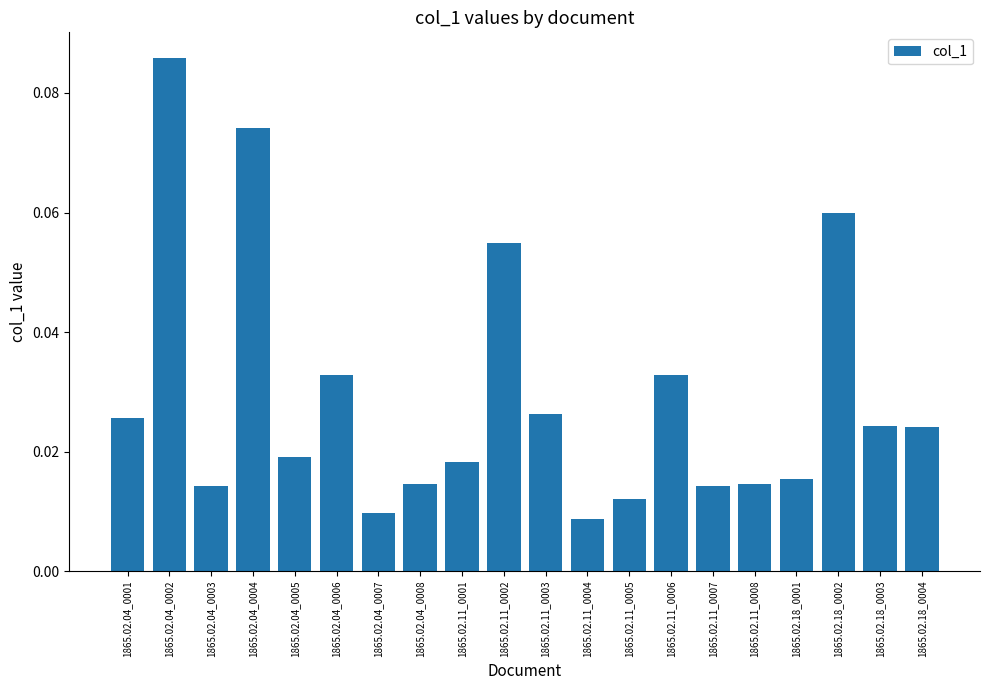

Between 1865.02.11_0002 and 1865.02.11_0003, which is larger?

1865.02.11_0002